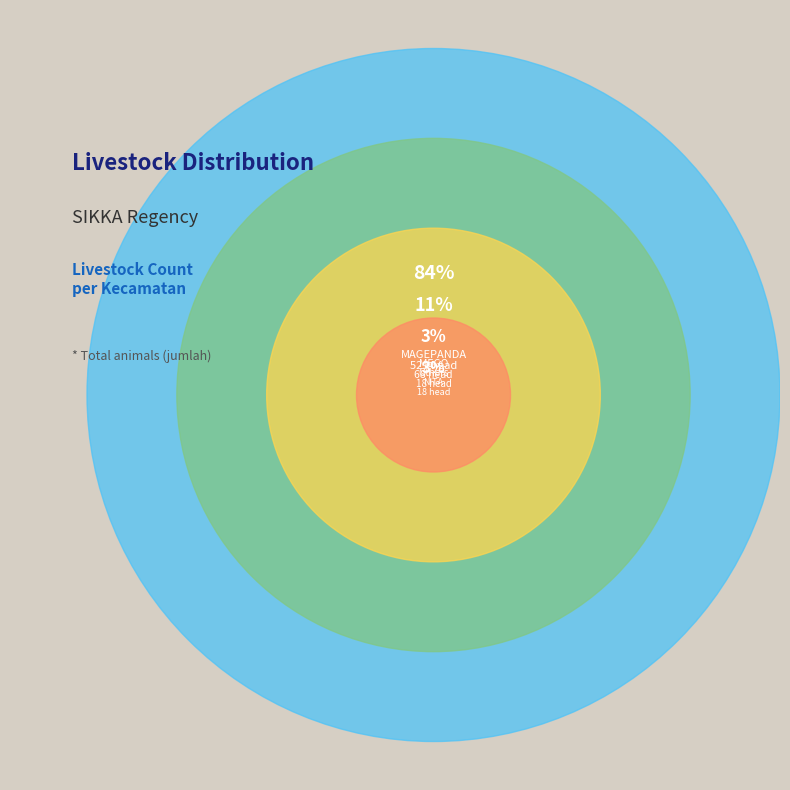

Which slice is the smallest?

LELA